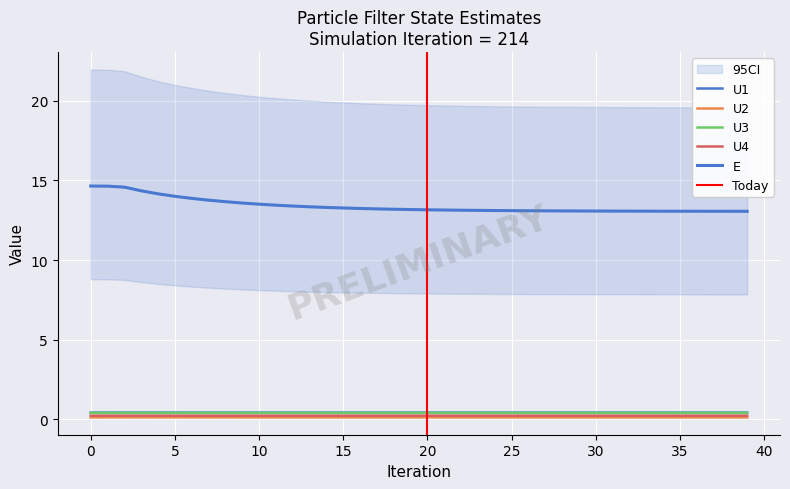

Which series has the largest range (max minus min)?

E